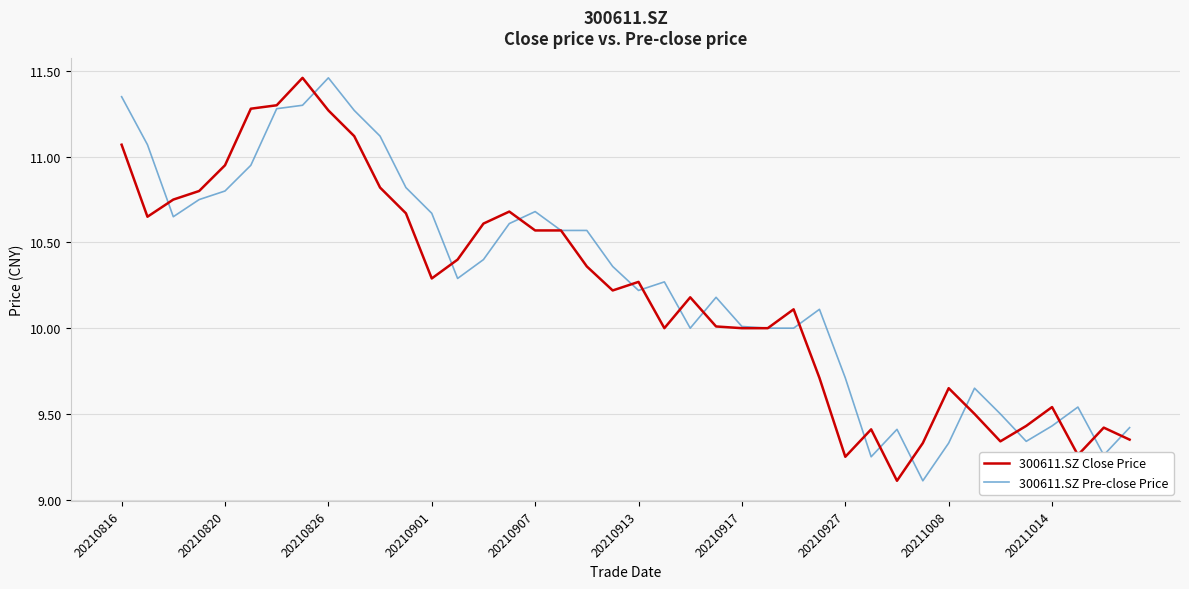

What is the minimum value shown in the chart?

9.1